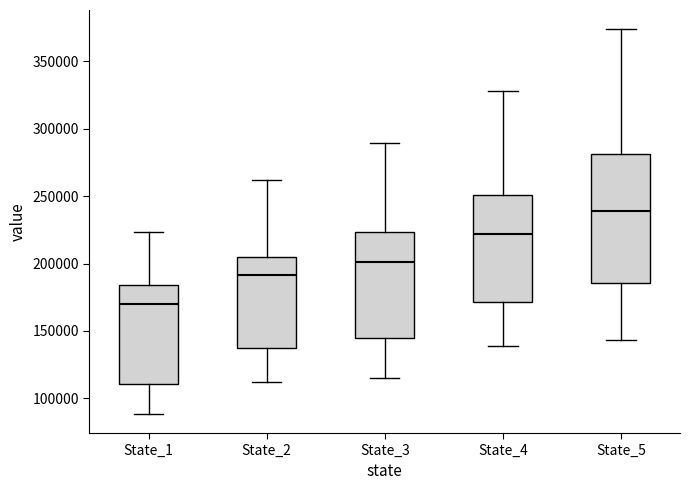

Reading left to right, read every box against the y-axis: the position of its median line, the range the box covers, and the ends of its whiskers. The values are not printed on the chart, so give them approximately, as read against the axis.

State_1: median 170000, box 110000 to 185000, whiskers 90000 to 225000
State_2: median 190000, box 135000 to 205000, whiskers 110000 to 260000
State_3: median 200000, box 145000 to 225000, whiskers 115000 to 290000
State_4: median 220000, box 170000 to 250000, whiskers 140000 to 330000
State_5: median 240000, box 185000 to 280000, whiskers 145000 to 375000